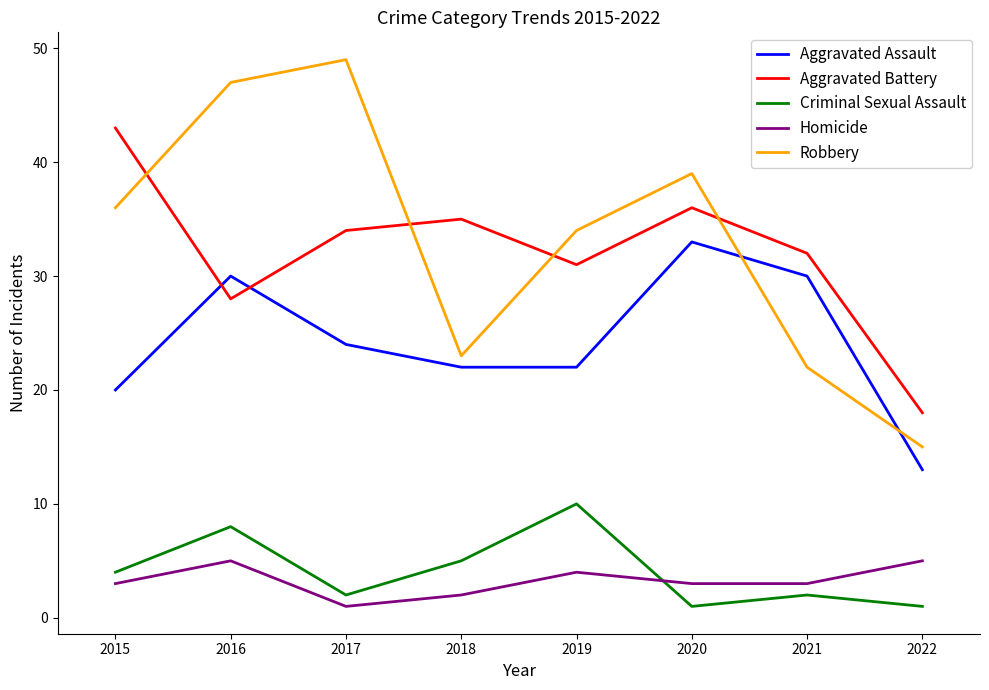

True or false: Criminal Sexual Assault has more than 1 interior local peaks.

True